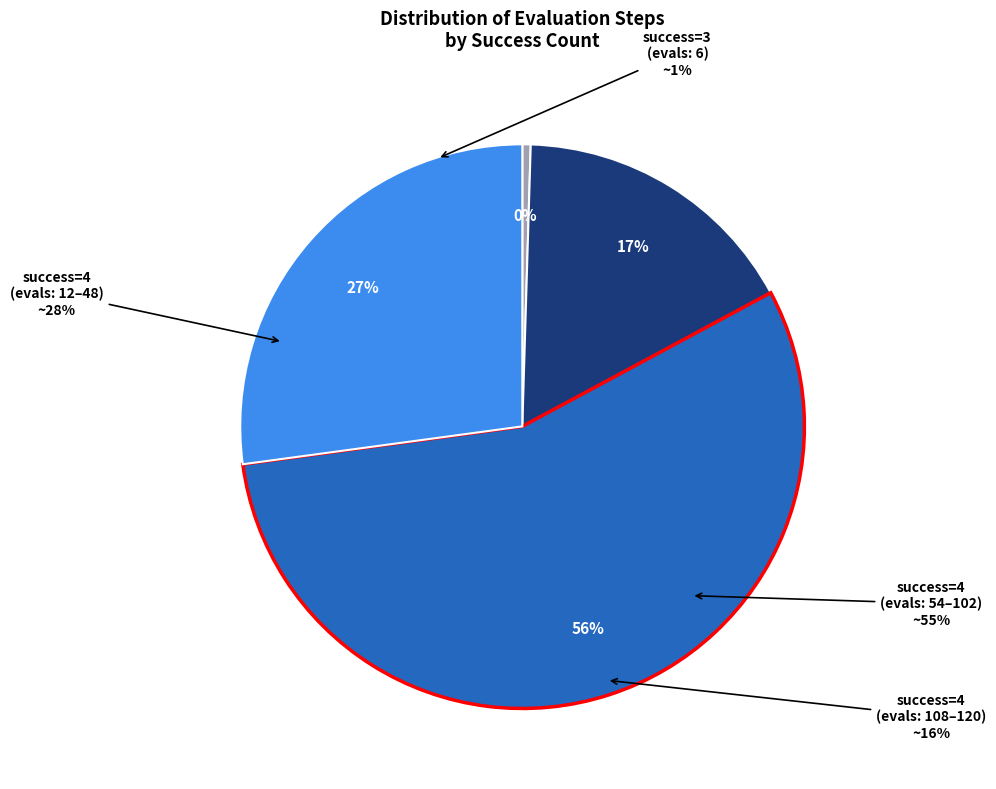

The evals=42 slice represents 1% of the pie. True or false?

False